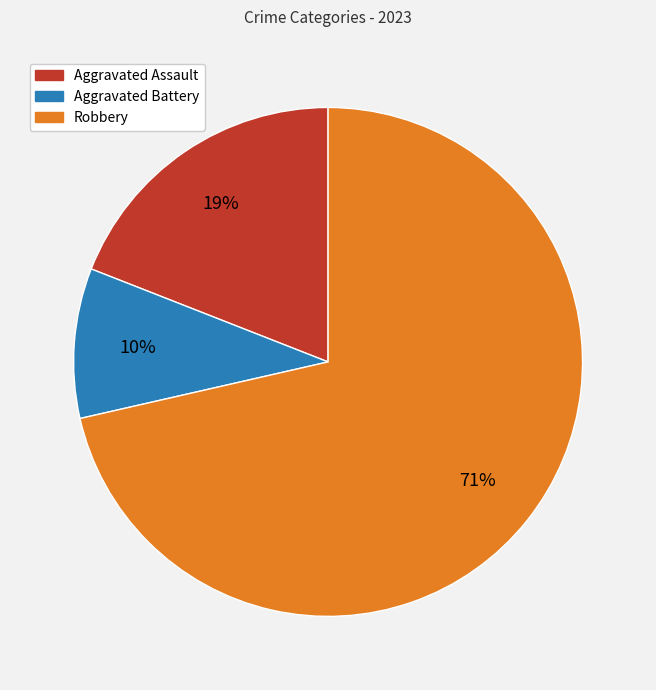

Is it true that Aggravated Battery is 1% of the pie?

False